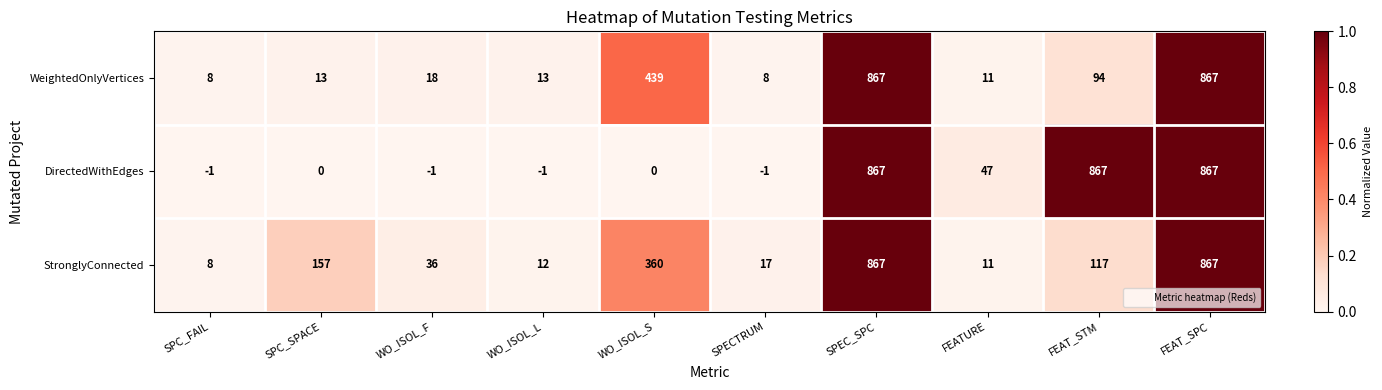

True or false: DirectedWithEdges has a value of -471 at WO_ISOL_S.

False